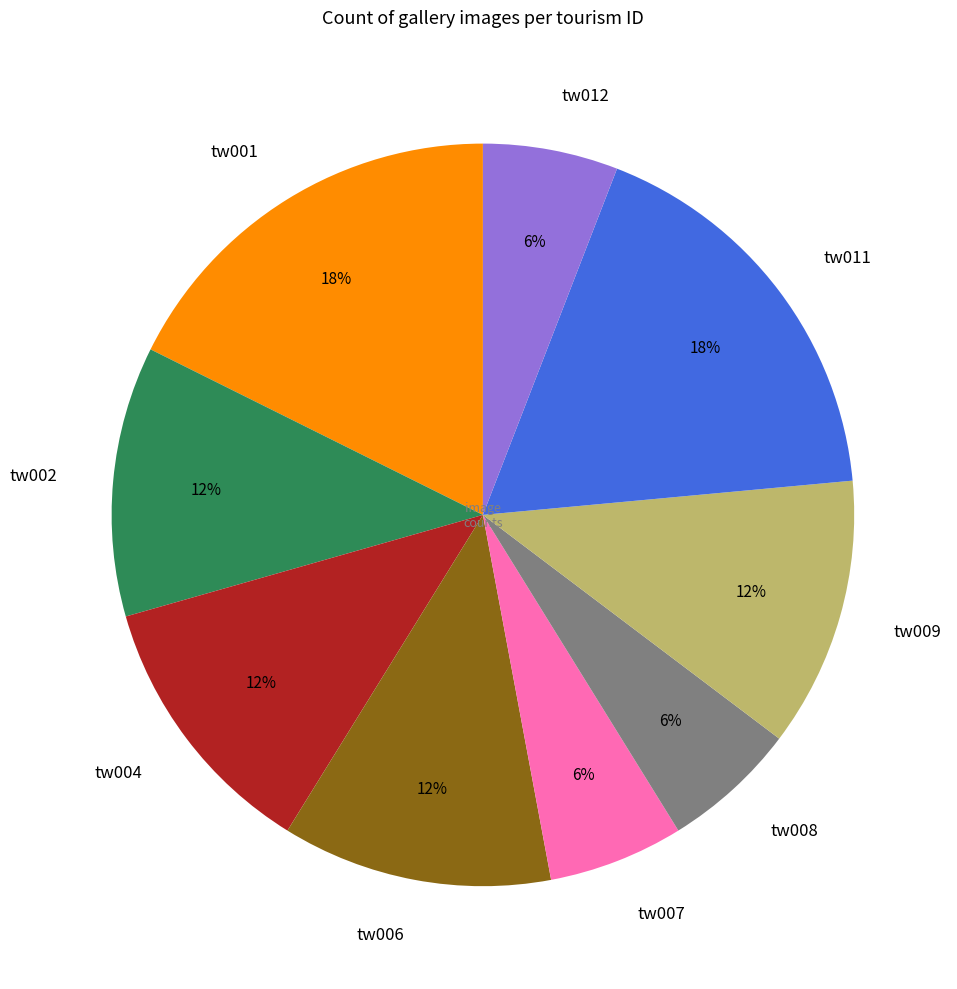

Does tw007 represent more than half of the total?

No